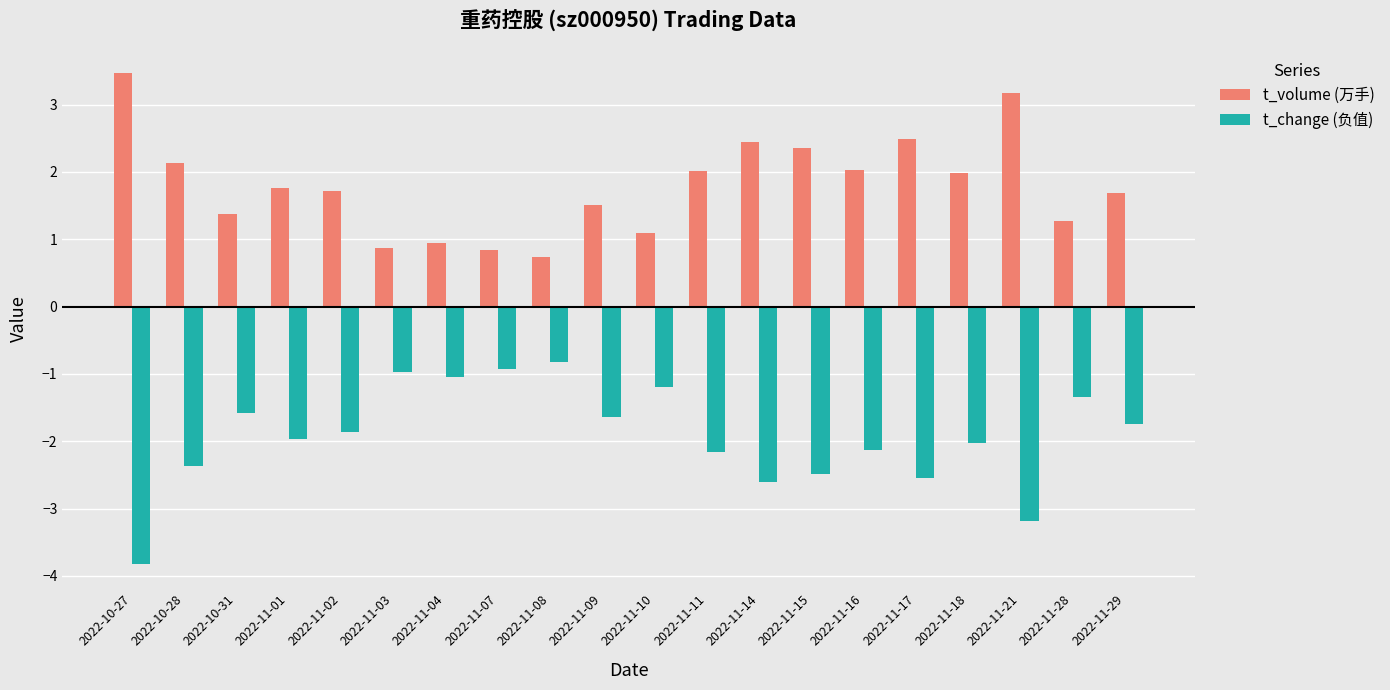

What is the difference between the t_change (负值) values at 2022-11-16 and 2022-10-27?

1.7